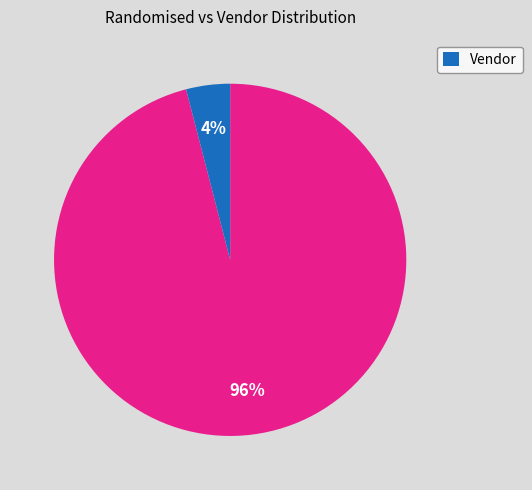

Is there any slice that represents more than half of the pie?

Yes